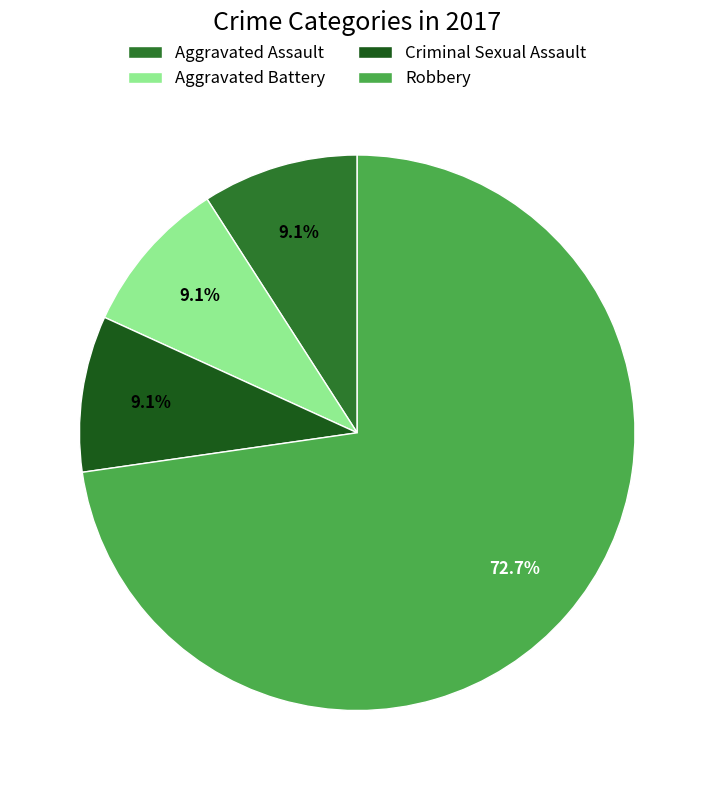

Which slice represents more than half of the pie?

Robbery